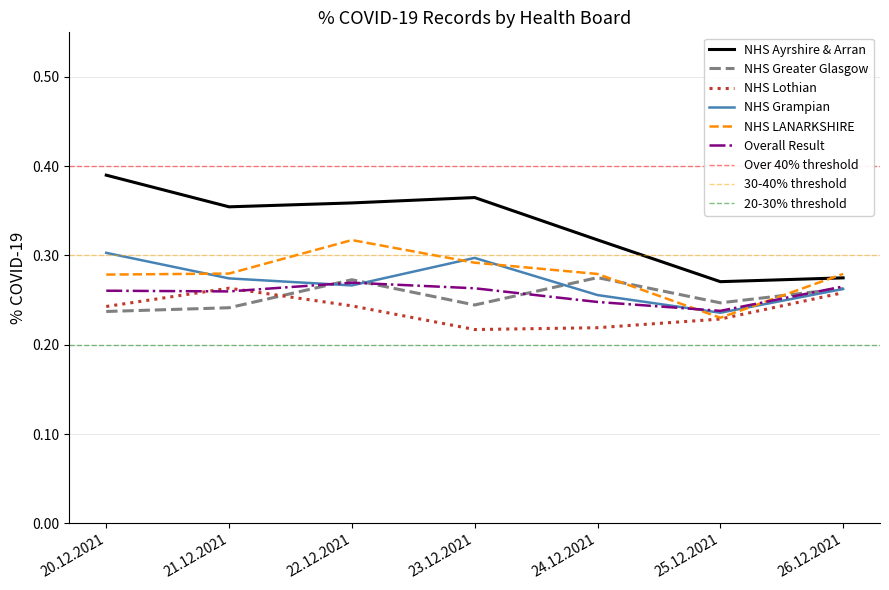

What is the greatest value displayed?

0.4